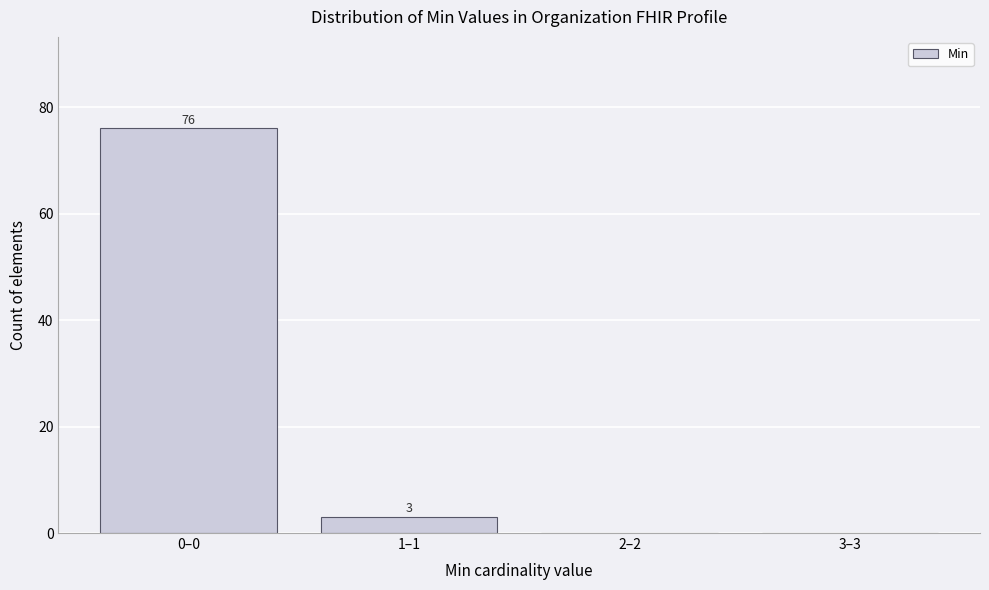

Reading left to right, list all the values displayed in this chart.

0–0=76	1–1=3	2–2=0	3–3=0